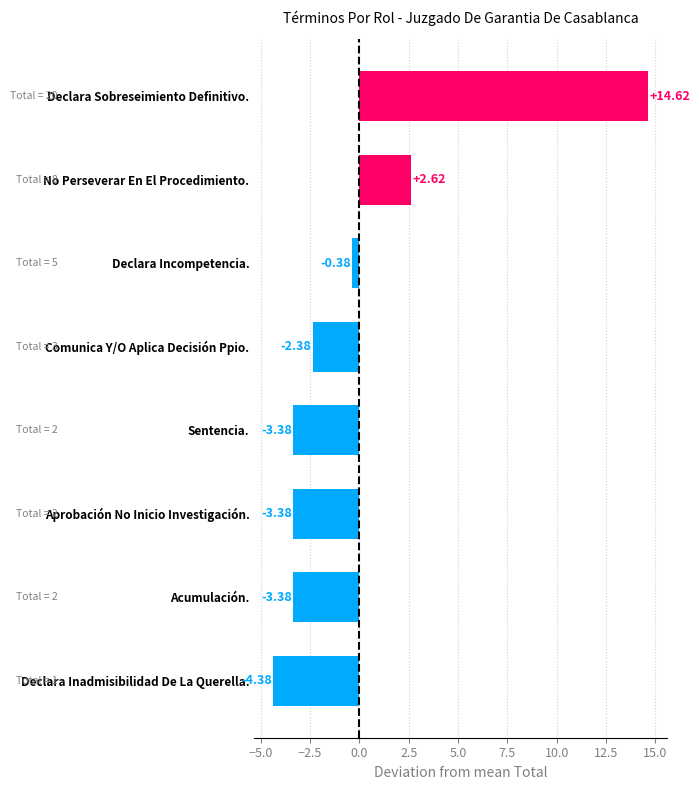

What is the change in value from Acumulación. to Declara Incompetencia.?

+3.0